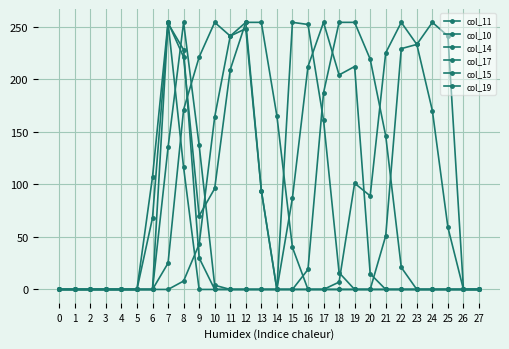

Count the number of data series in this chart.

6